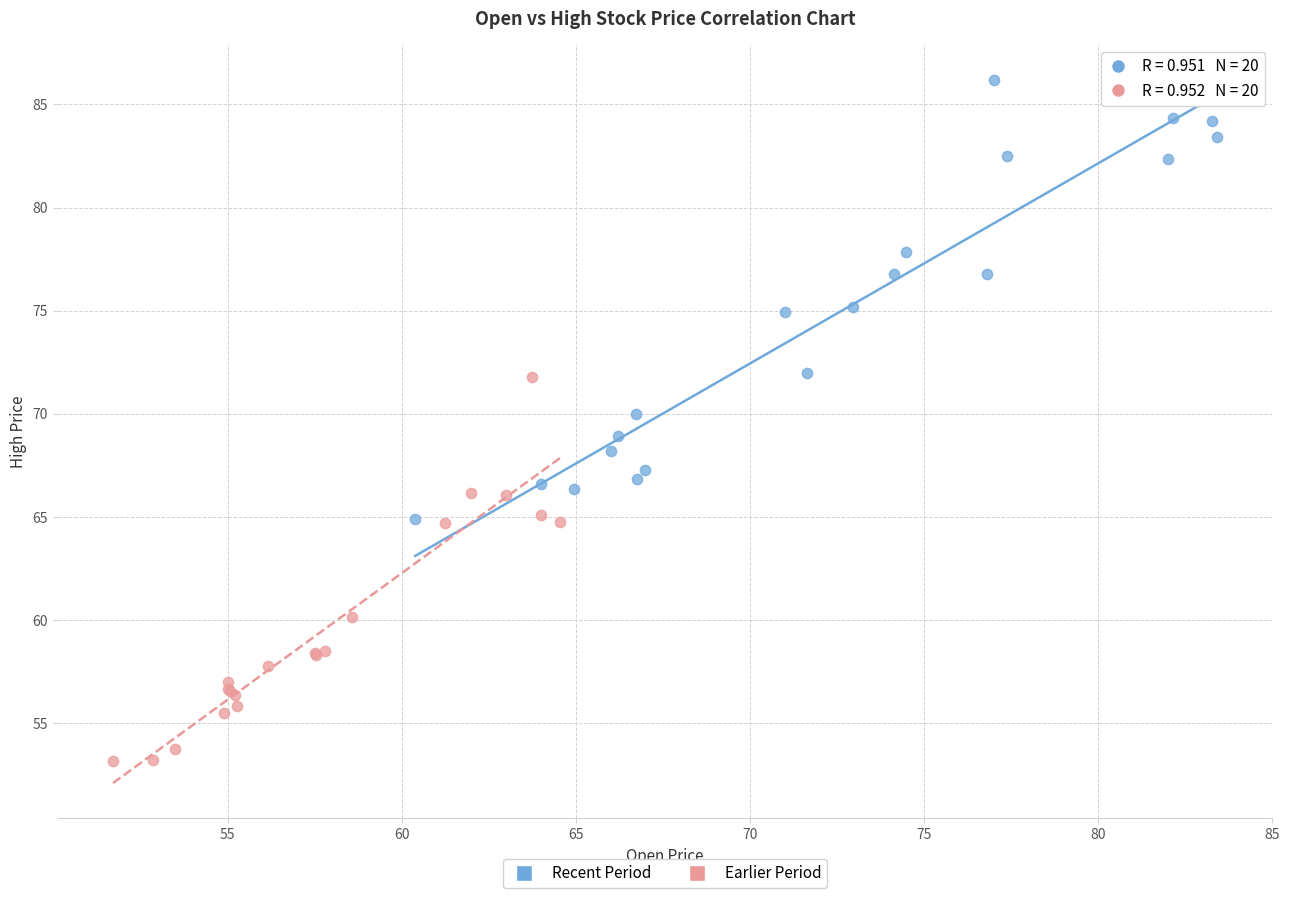

Which series contains the highest Y value?

Recent Period